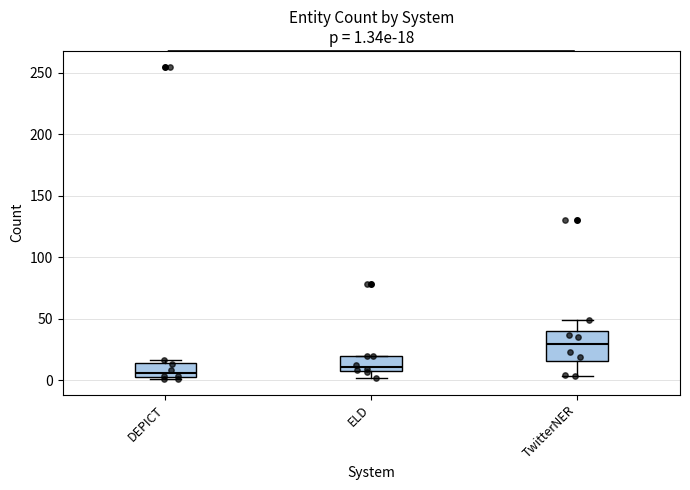

Which box's median line is the highest?

TwitterNER